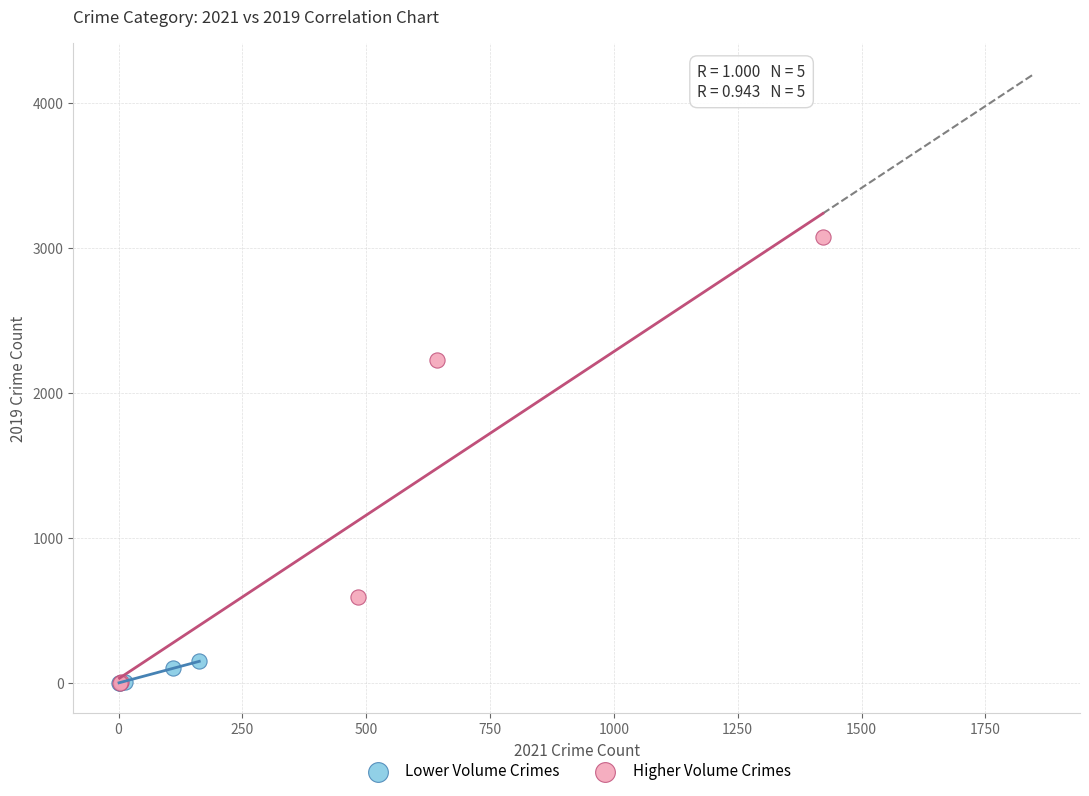

What are all the series names shown in the legend?

Lower Volume Crimes, Higher Volume Crimes